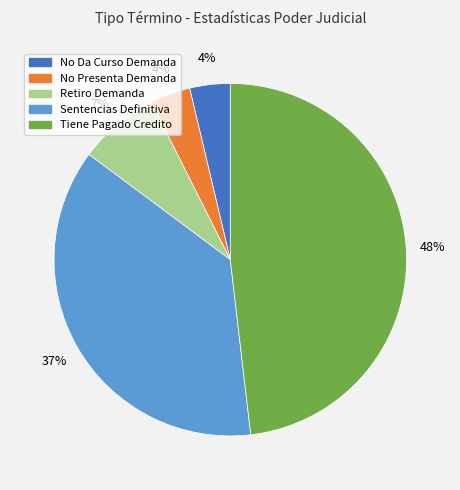

To the nearest percent, what is the difference between the Sentencias Definitiva and Retiro Demanda slice percentages?

30%